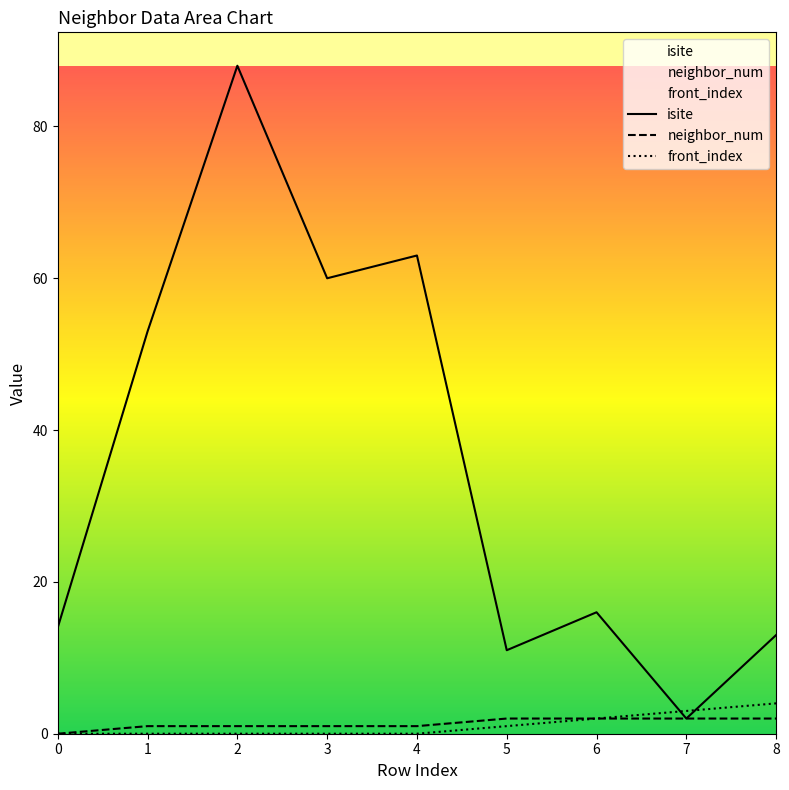

Between 6 and 7, which series saw the biggest shift?

isite